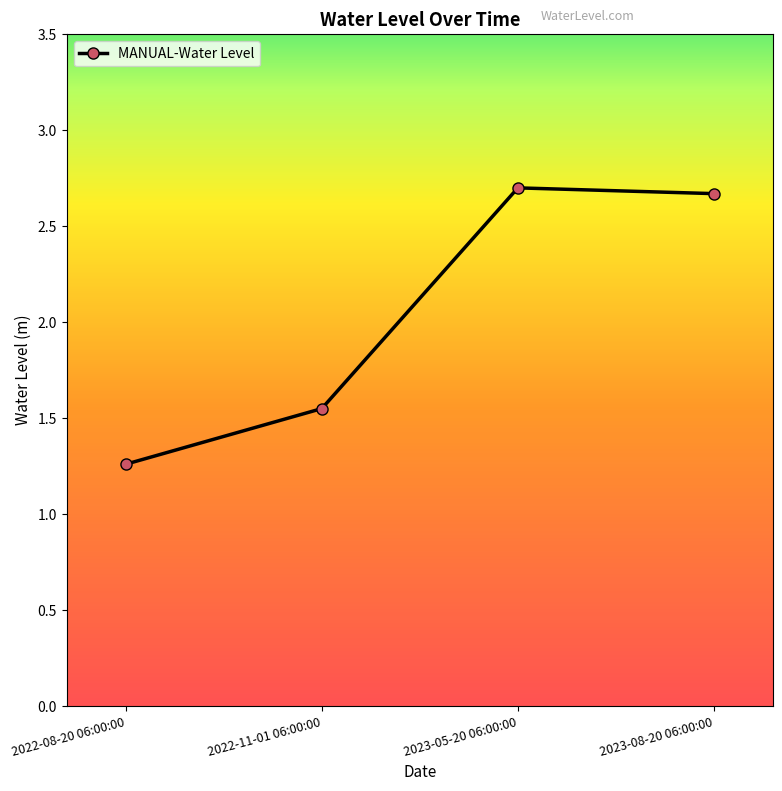

What is the sum of the values at 2022-11-01 06:00:00 and 2023-05-20 06:00:00?

4.2